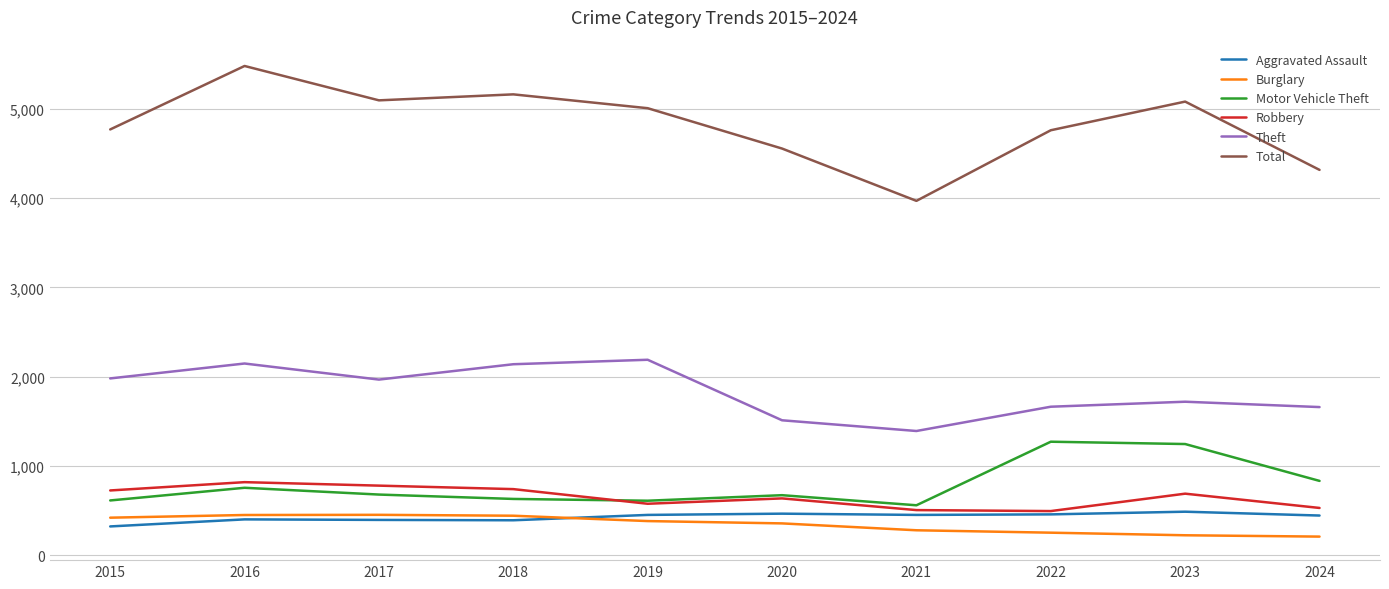

Is this an area chart (filled region under the line)?

No